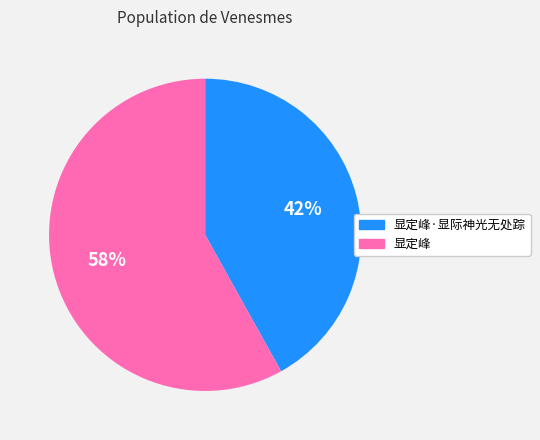

To the nearest percent, what portion does 显定峰·显际神光无处踪 represent?

42%